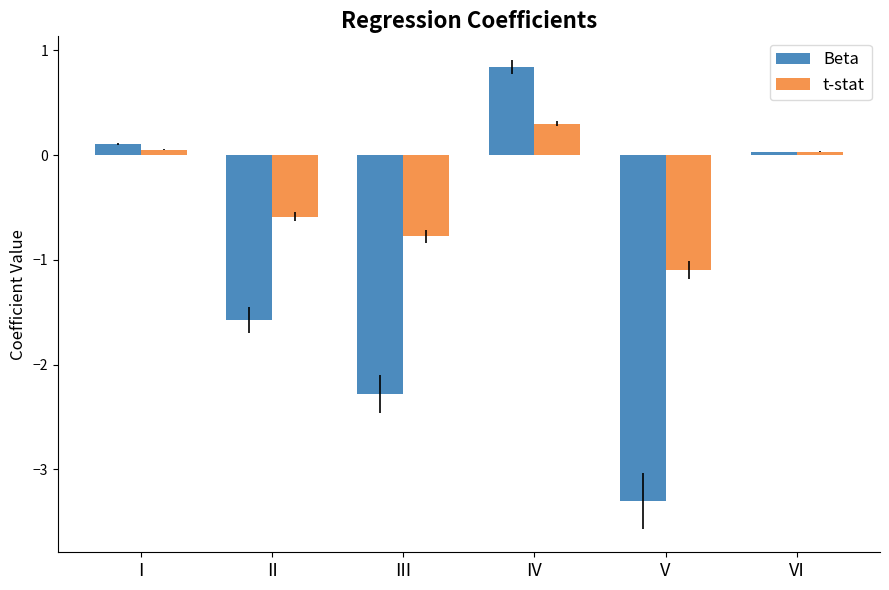

Count the number of data series in this chart.

2